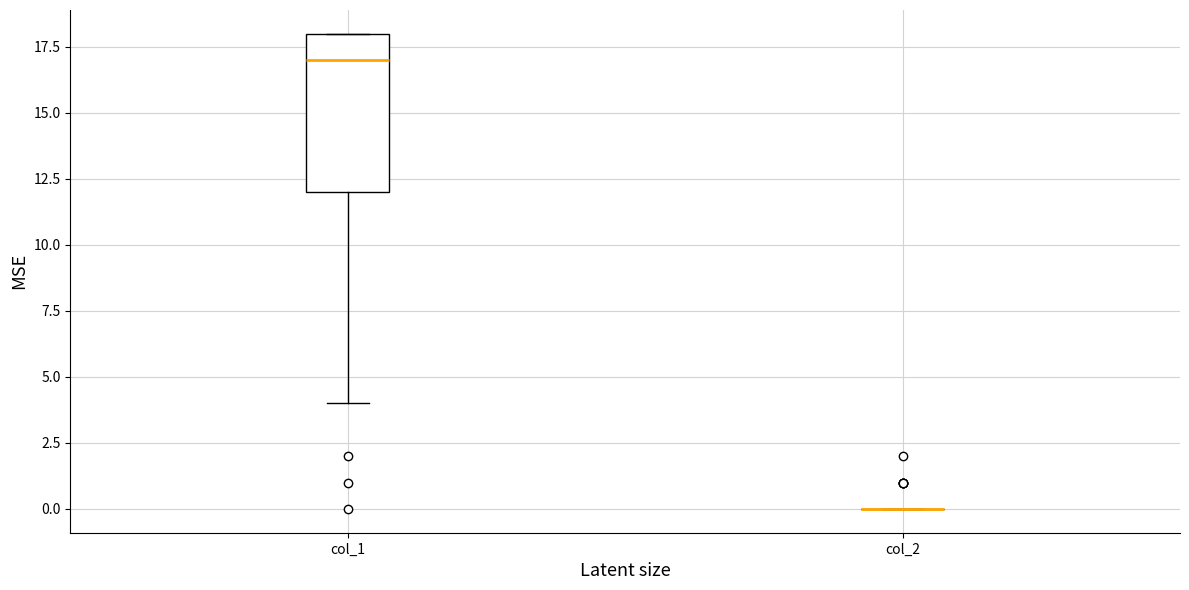

Reading left to right, transcribe this box plot: for each box, give where its median line is, the range the box spans, and where its two whiskers end, as read against the y-axis. The values are not printed on the chart, so give them approximately, as read against the axis.

col_1: median 17, box 12 to 18, whiskers 4 to 18
col_2: box collapsed to a line at 0, whiskers 0 to 0